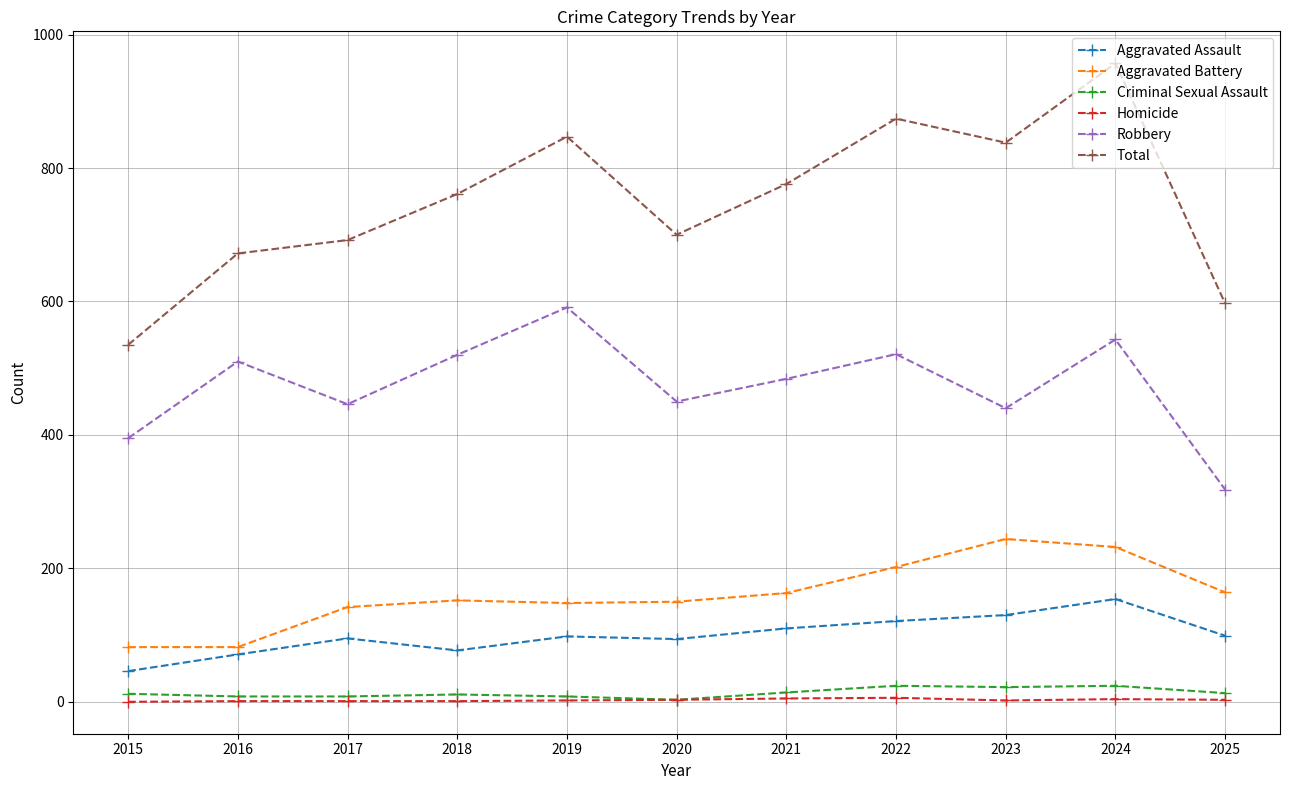

How many categories are shown in the chart?

11